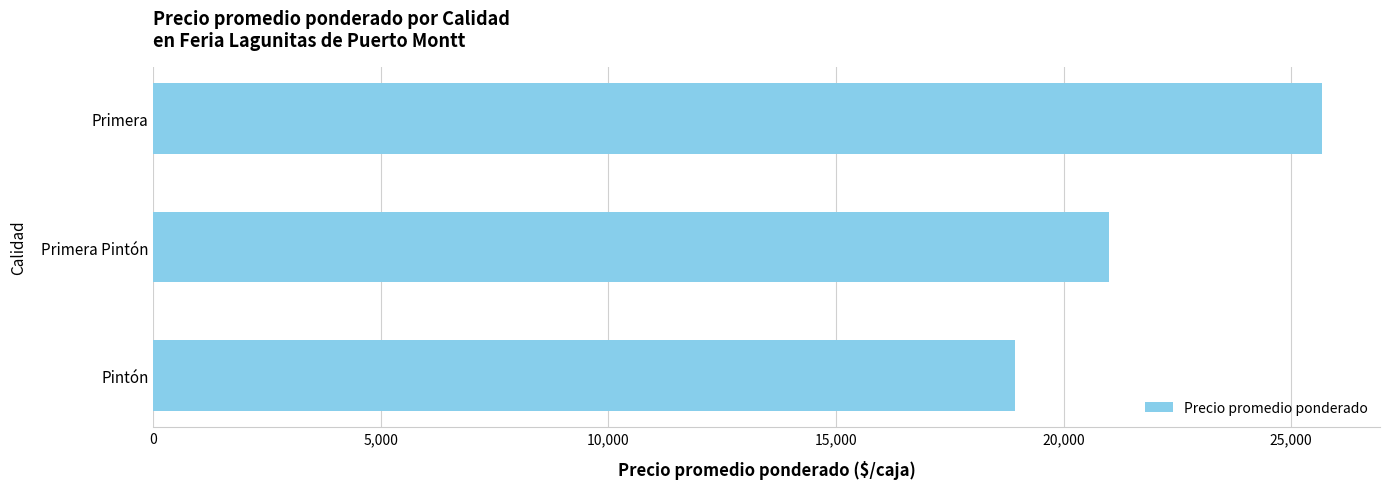

True or false: the data shows 25667 at Primera.

True